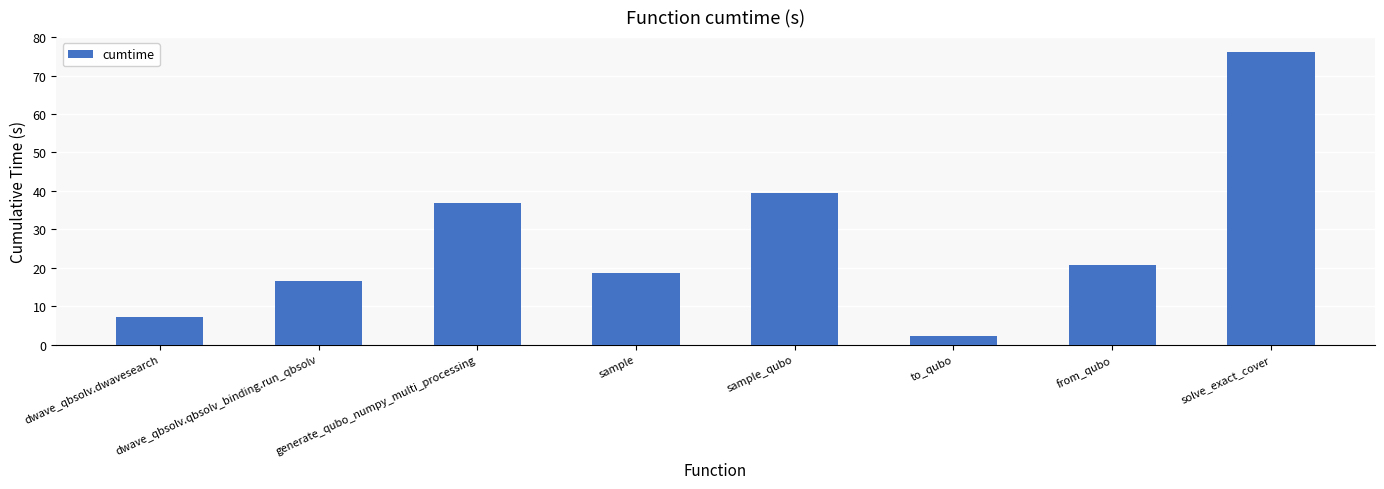

Reading left to right, what are all the values shown in this chart?

dwave_qbsolv.dwavesearch=7.2	dwave_qbsolv.qbsolv_binding.run_qbsolv=16.5	generate_qubo_numpy_multi_processing=36.8	sample=18.7	sample_qubo=39.4	to_qubo=2.2	from_qubo=20.6	solve_exact_cover=76.2